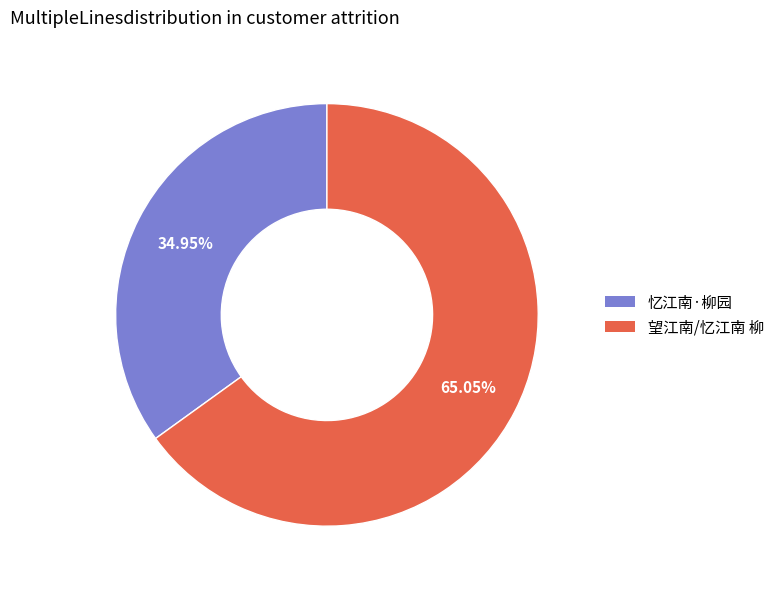

Between 望江南/忆江南 柳 and 忆江南·柳园, which is larger?

望江南/忆江南 柳